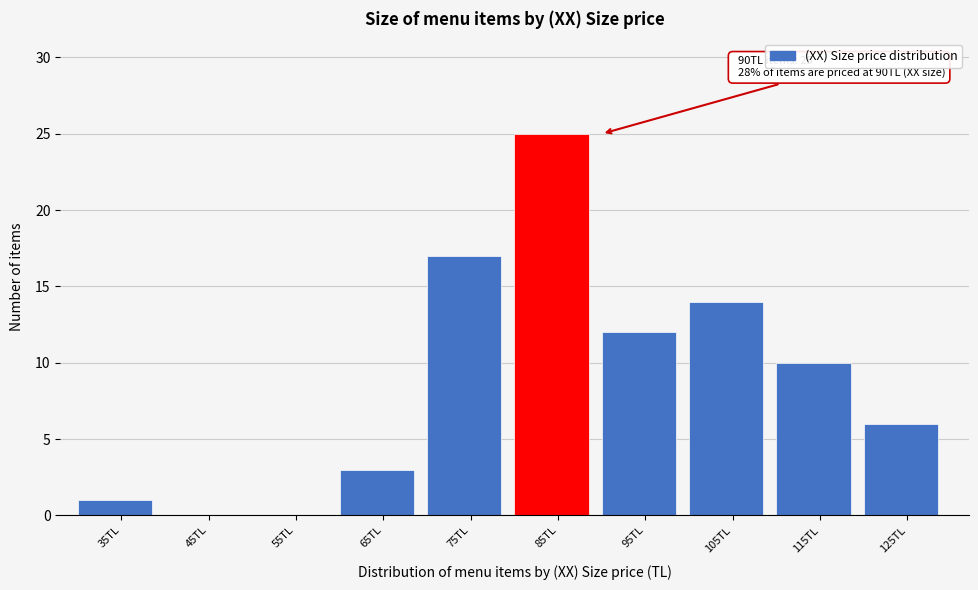

Reading left to right, list all the values displayed in this chart.

35TL=1	45TL=0	55TL=0	65TL=3	75TL=17	85TL=25	95TL=12	105TL=14	115TL=10	125TL=6